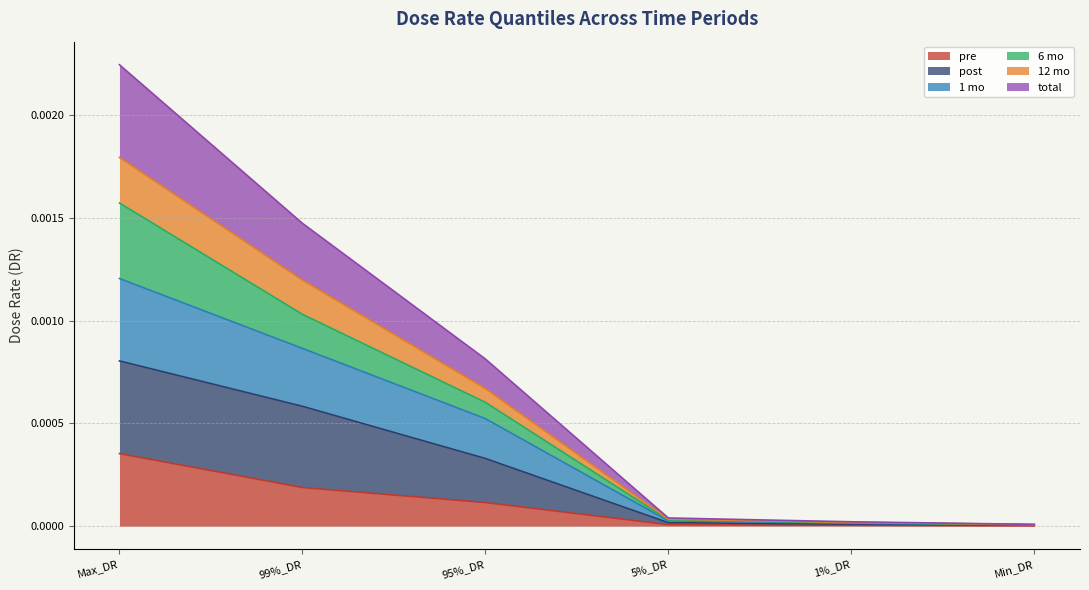

At how many categories does at least one series exceed 0?

6